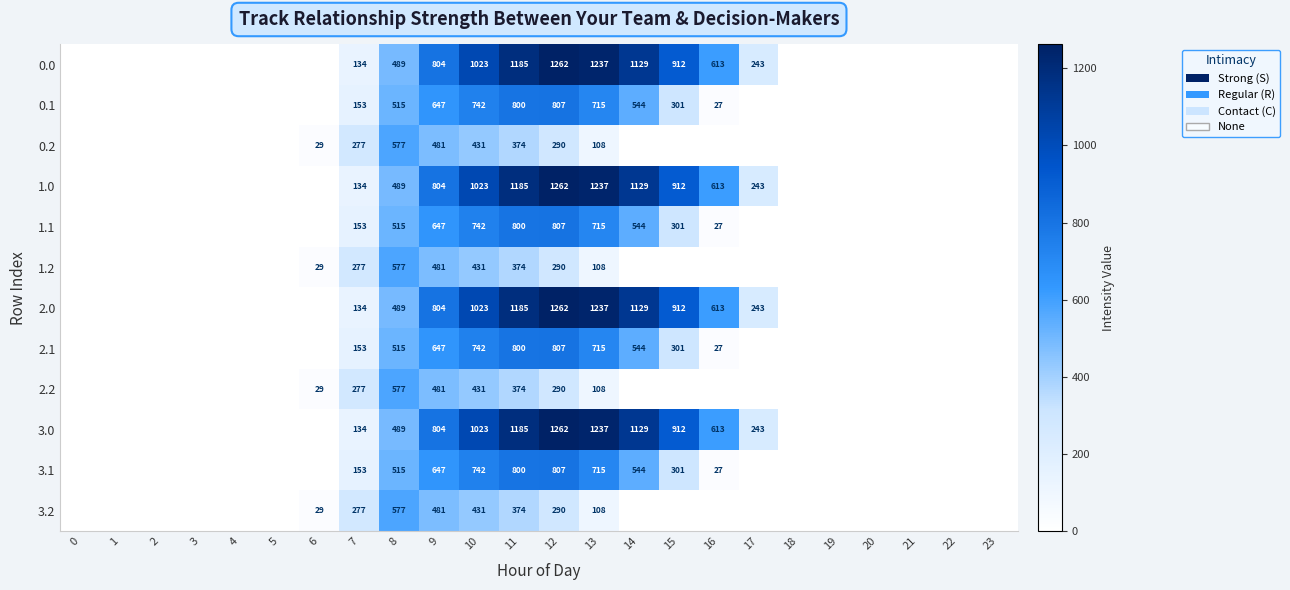

Is the value of 1.2 at 12 greater than the value of 1.0 at 13?

No